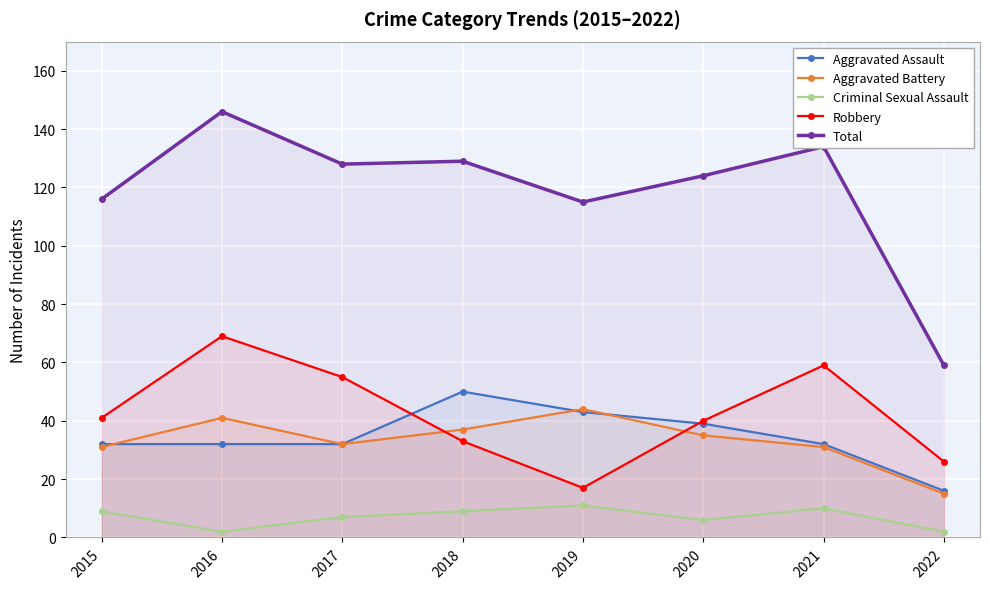

Reading left to right, list all the values displayed in this chart.

Aggravated Assault: 2015=32	2016=32	2017=32	2018=50	2019=43	2020=39	2021=32	2022=16
Aggravated Battery: 2015=31	2016=41	2017=32	2018=37	2019=44	2020=35	2021=31	2022=15
Criminal Sexual Assault: 2015=9	2016=2	2017=7	2018=9	2019=11	2020=6	2021=10	2022=2
Robbery: 2015=41	2016=69	2017=55	2018=33	2019=17	2020=40	2021=59	2022=26
Total: 2015=116	2016=146	2017=128	2018=129	2019=115	2020=124	2021=134	2022=59